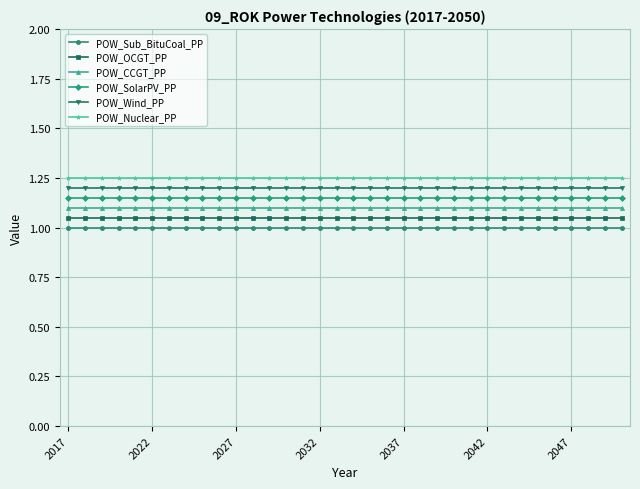

What is the sum of all POW_Sub_BituCoal_PP values?

34.0